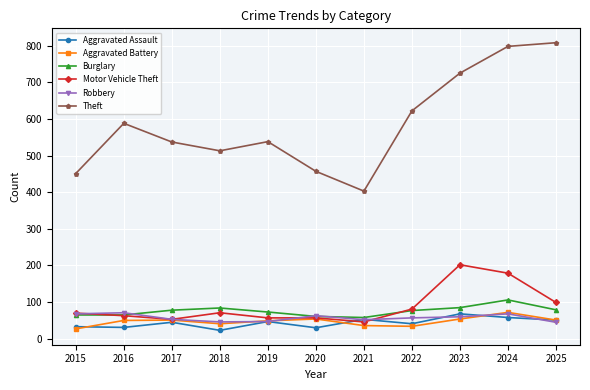

What is the difference between the highest and lowest values at 2016?

557